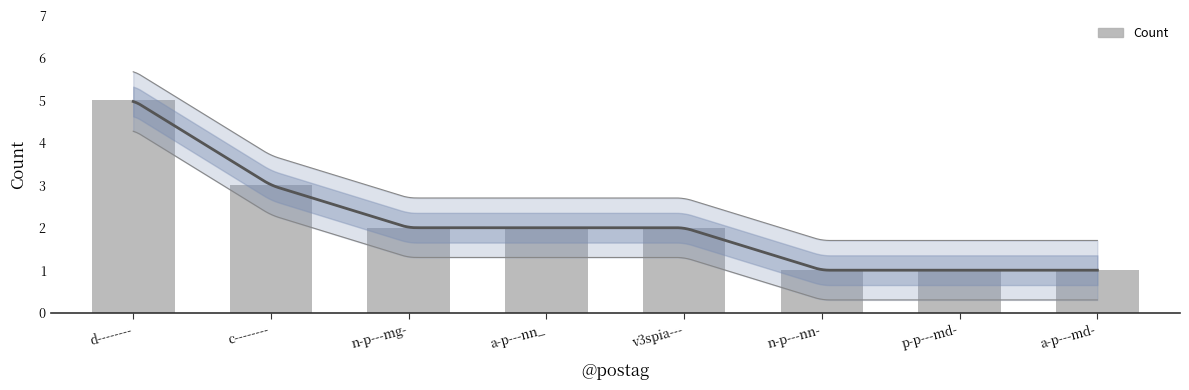

Is it true that the value at p-p---md- is 1?

True